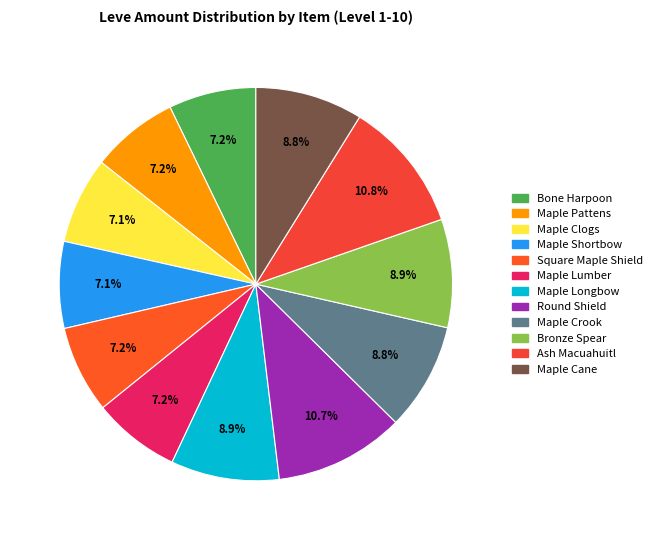

Count the number of slices in the pie.

12